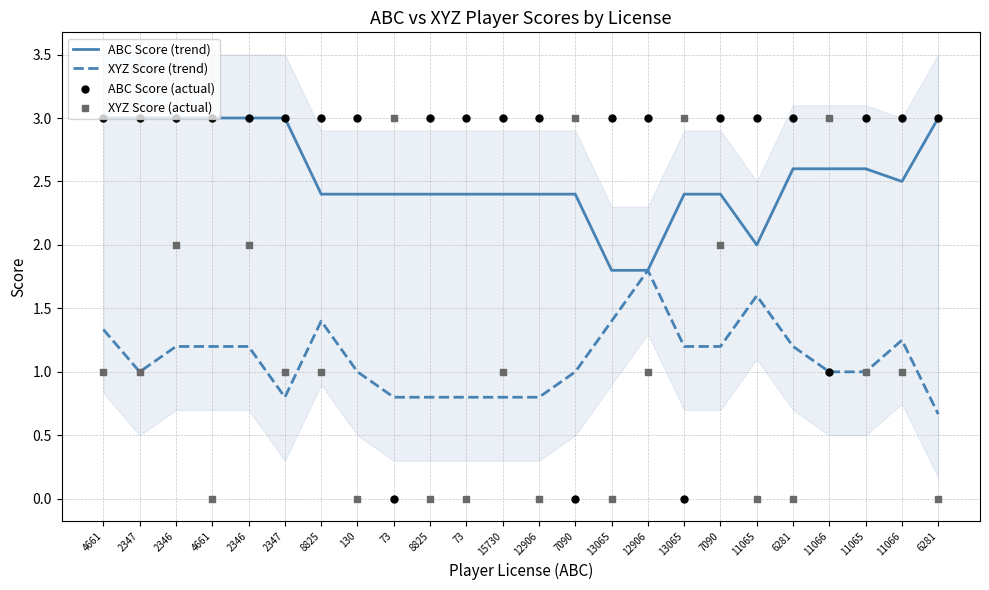

What are all the series names shown in the legend?

ABC Score (trend), XYZ Score (trend), ABC Score (actual), XYZ Score (actual)